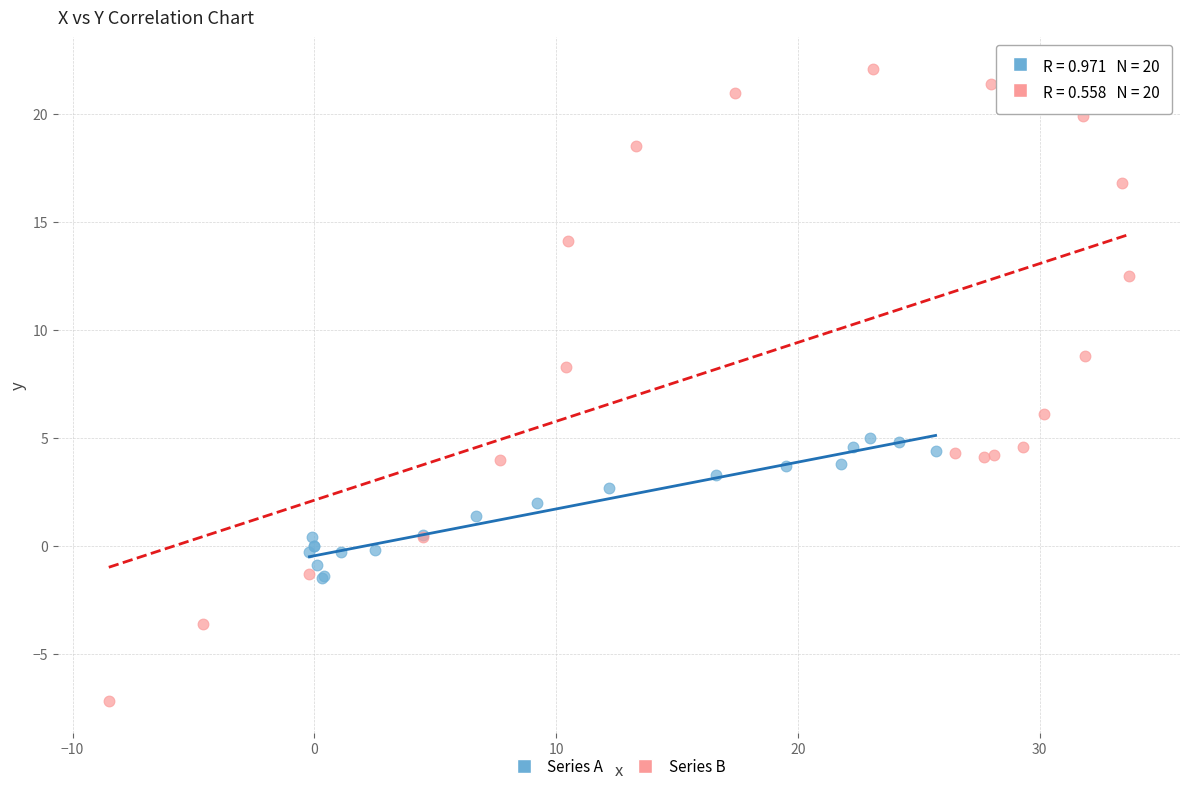

Which series contains the lowest Y value?

Series B